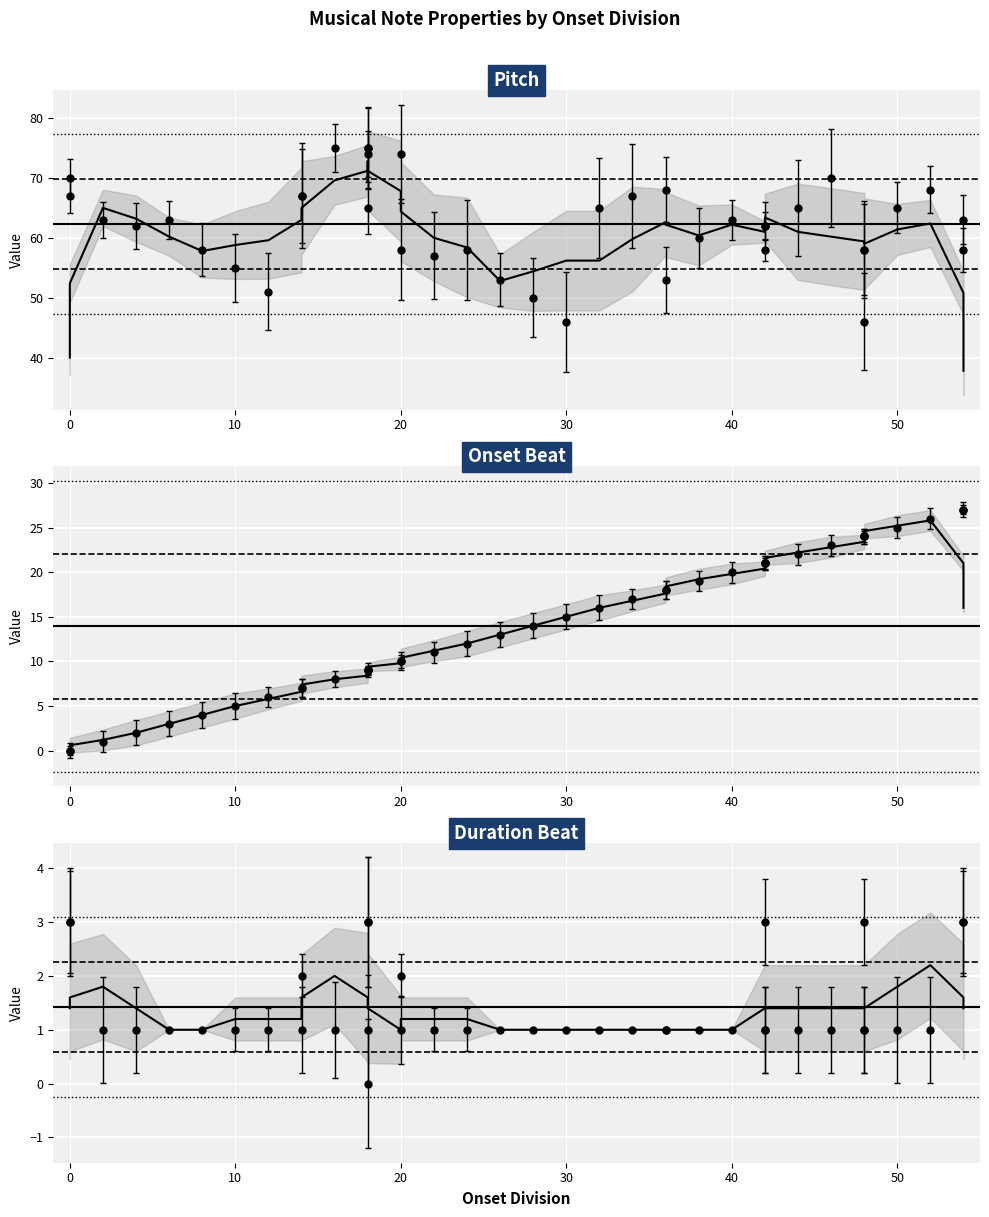

Is the value of onset_beat at 34 greater than the value of duration_beat at 10?

Yes